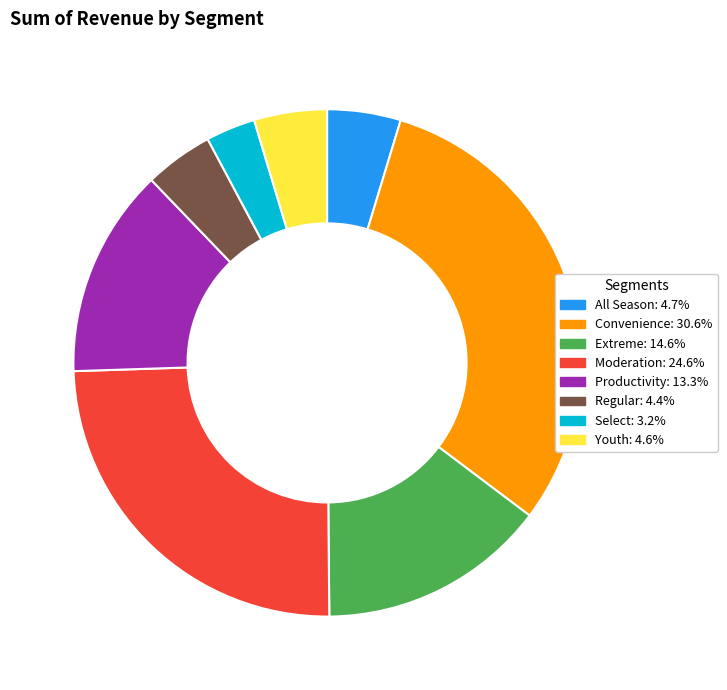

How many segments does this pie chart have?

8